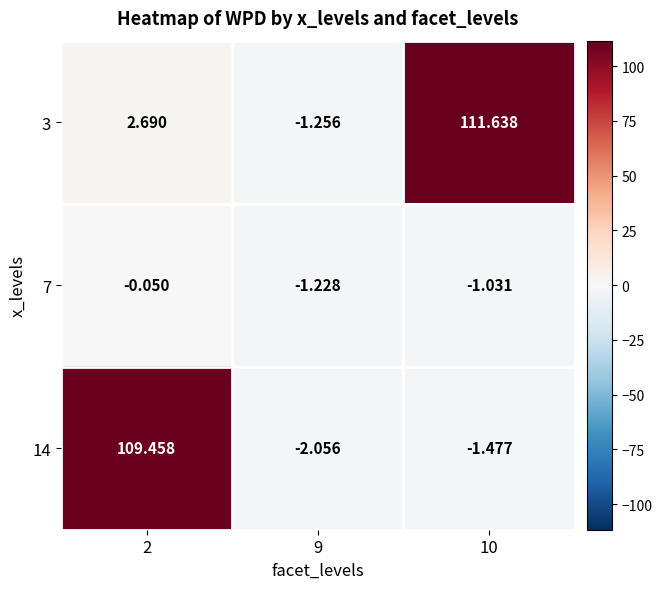

Is the value of 14 at 2 greater than the value of 7 at 9?

Yes